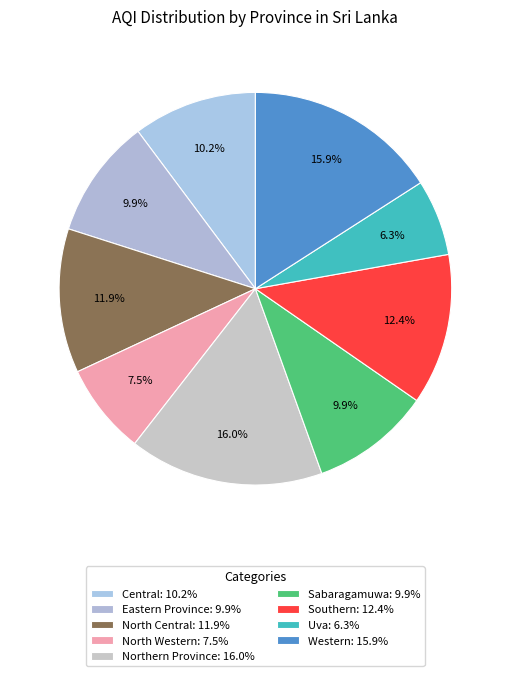

The Western slice represents 23% of the pie. True or false?

False